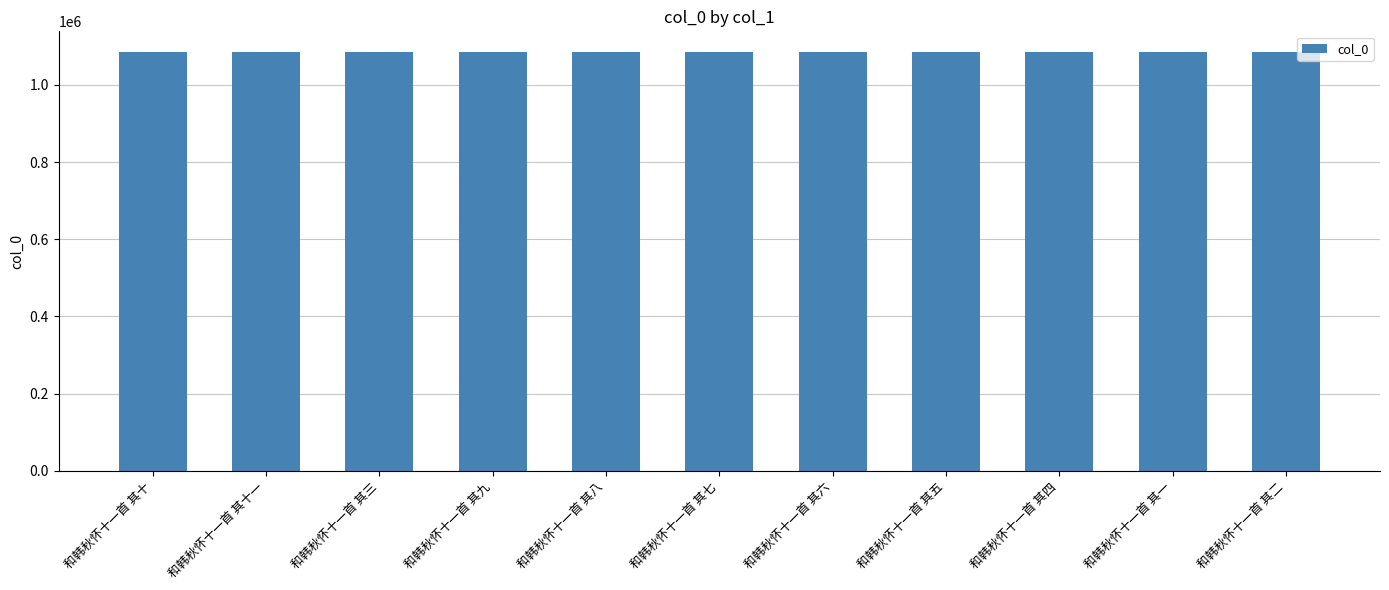

What position from the left is 和韩秋怀十一首 其三?

3